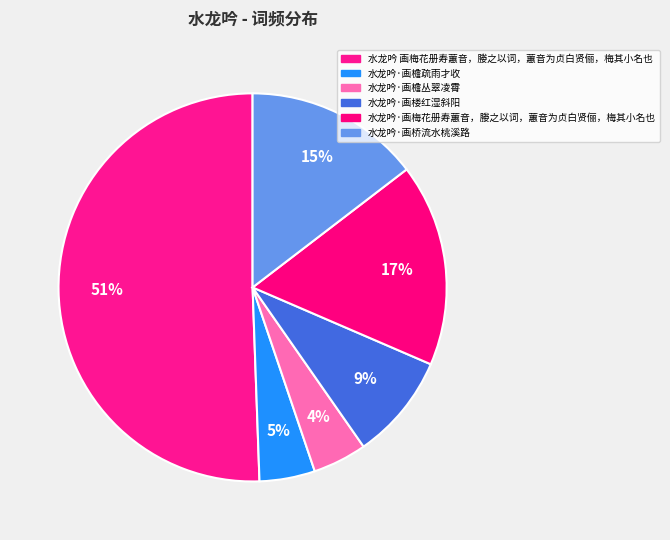

What is the ratio of the value at 水龙吟·画梅花册寿蕙音，媵之以词，蕙音为贞白贤俪，梅其小名也 to the value at 水龙吟·画檐丛翠凌霄?

3.8